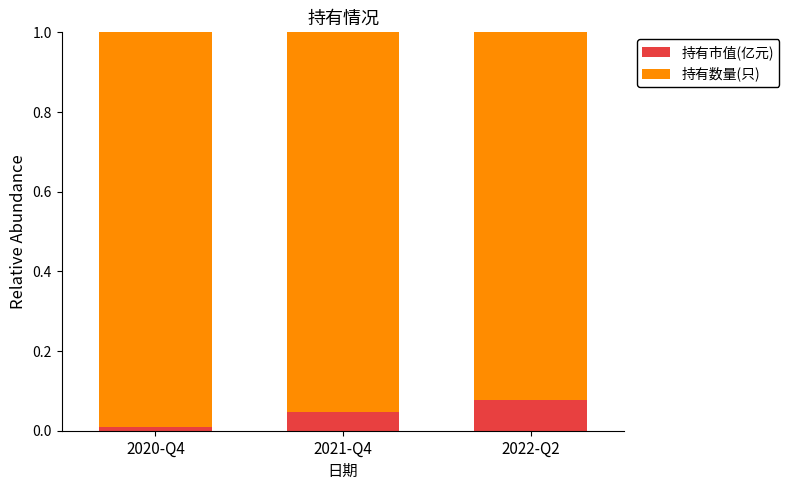

Rank the categories by 持有市值(亿元) value from highest to lowest.

2022-Q2, 2021-Q4, 2020-Q4